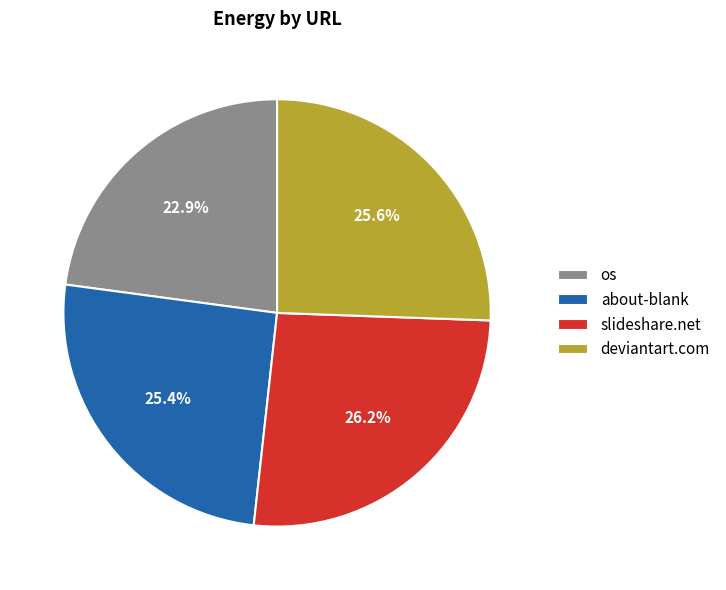

Is about-blank the majority of the pie?

No